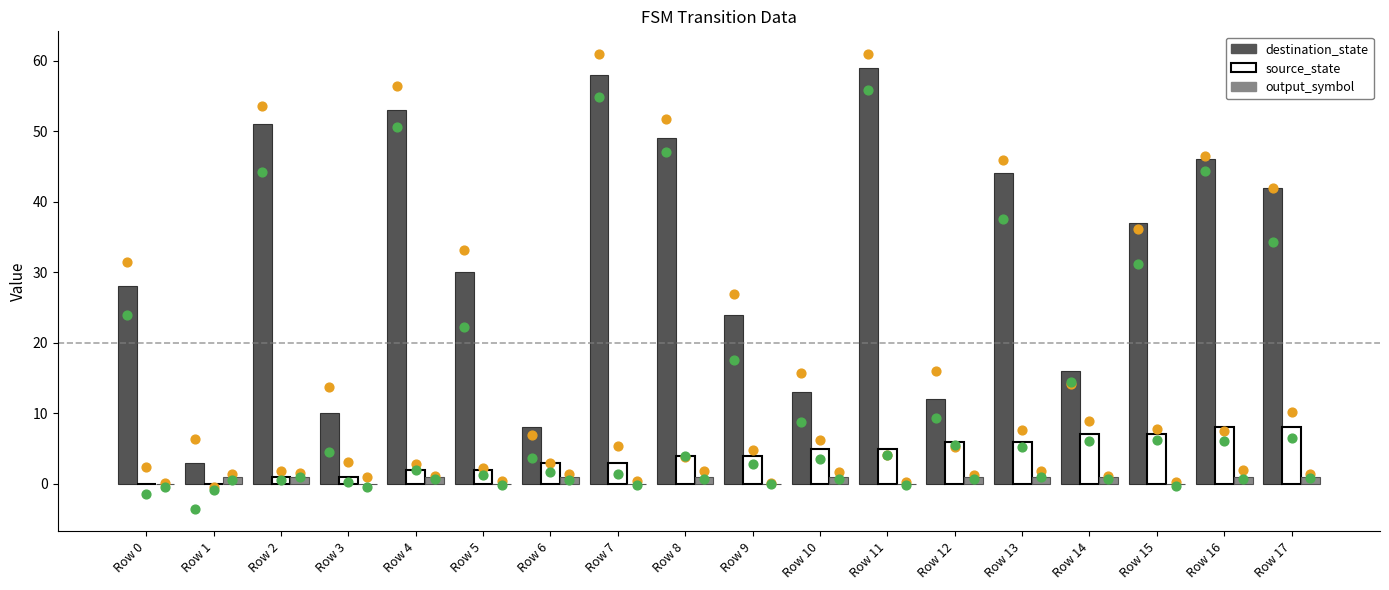

Which series has the largest Y range (max minus min)?

destination_state